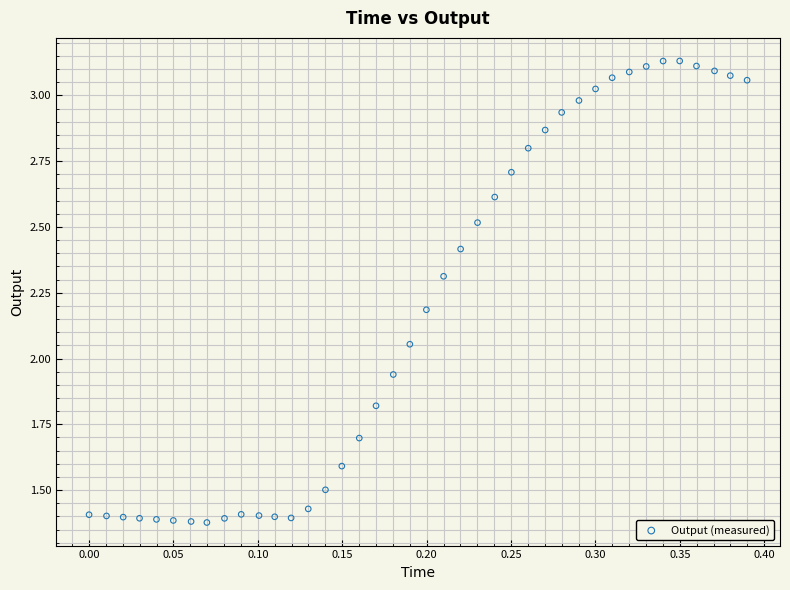

What is the range of X values (max minus min)?

0.4